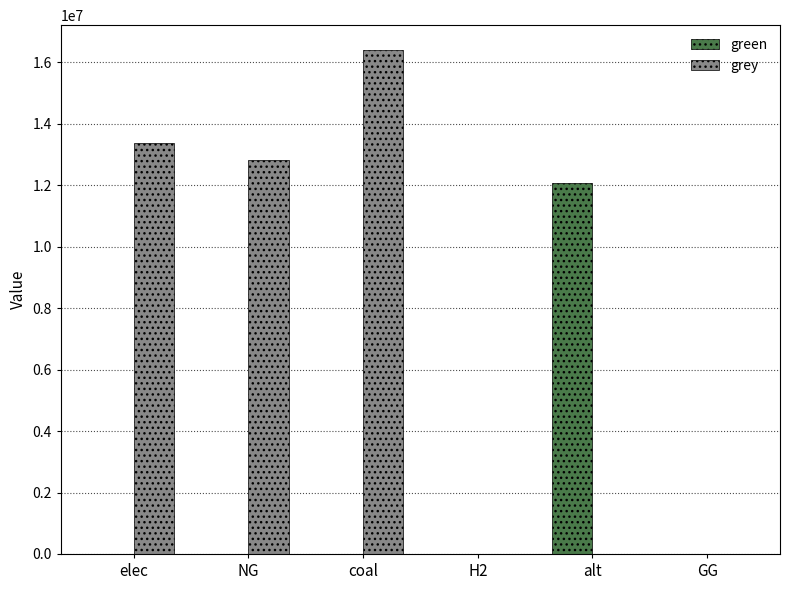

Read the grey value at elec.

13374789.3